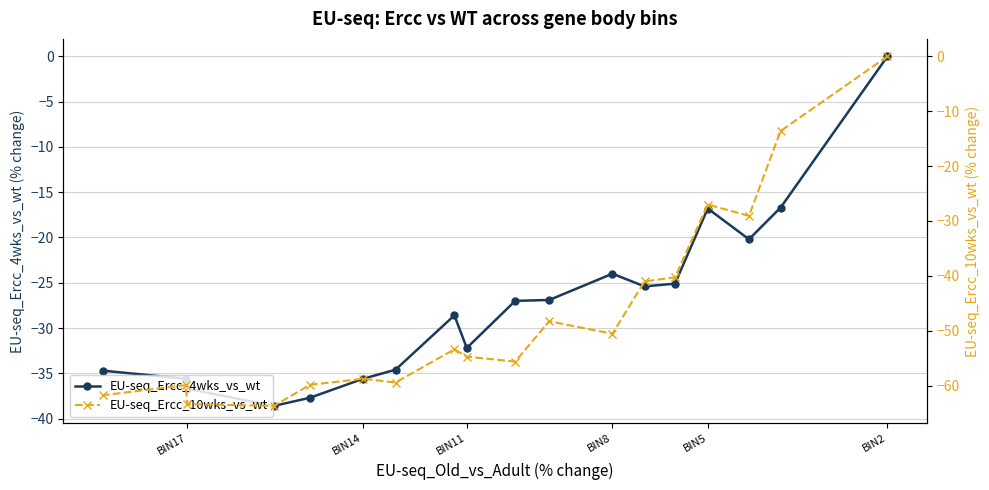

How many lines are shown in the chart?

2